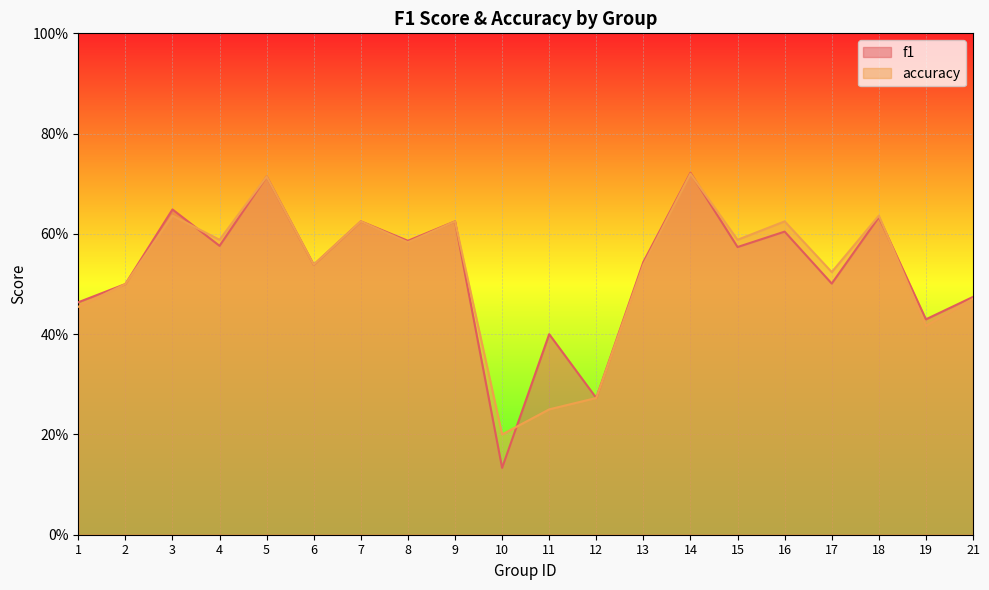

At which category does f1 reach its first local valley?

4